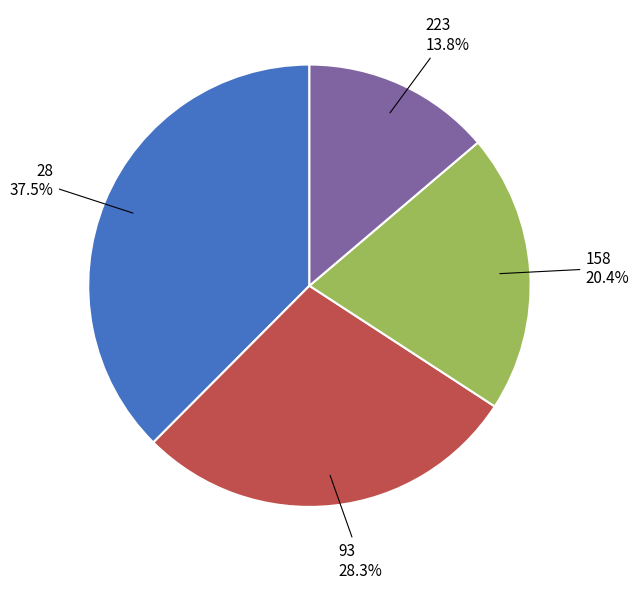

Does any single category account for the majority?

No